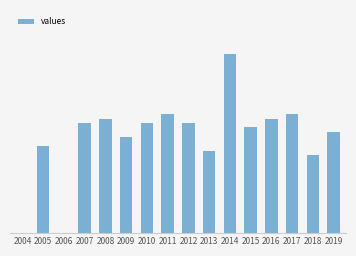

List the labels in order of value, smallest first.

2004, 2006, 2018, 2013, 2005, 2009, 2019, 2015, 2007, 2010, 2012, 2008, 2016, 2011, 2017, 2014